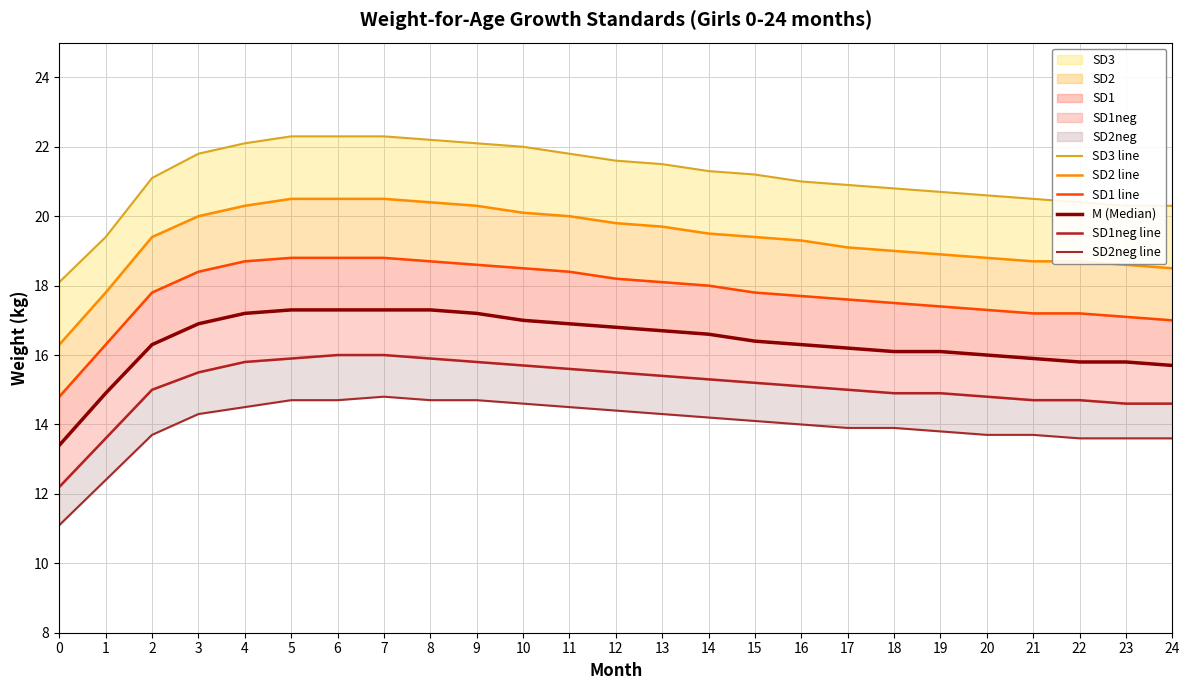

Which label corresponds to the largest value in the chart?

5